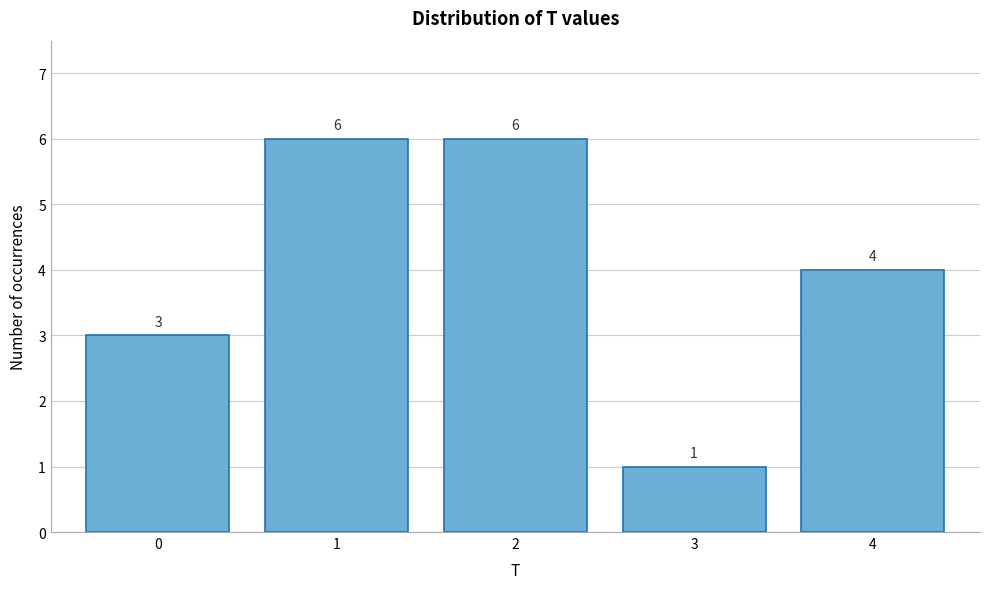

Reading left to right, extract all data points from this chart.

0=3	1=6	2=6	3=1	4=4